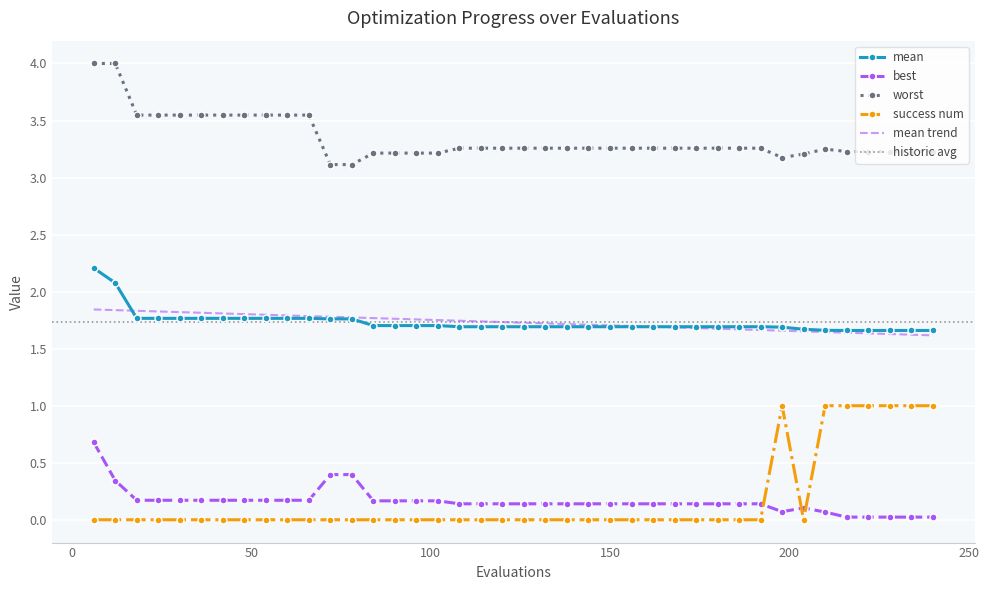

What is the difference between the highest and lowest values at 54?

3.5